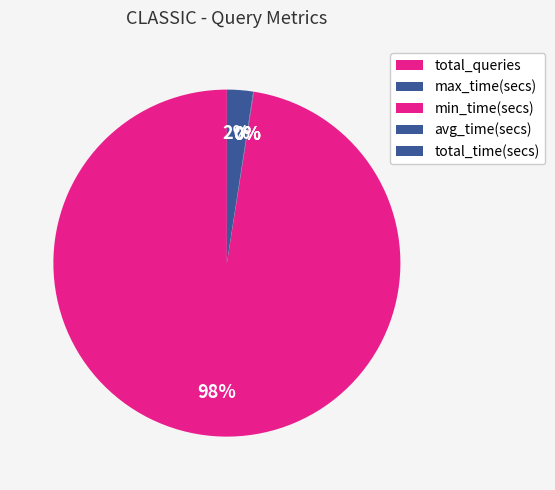

Is it true that total_queries is 98% of the pie?

True